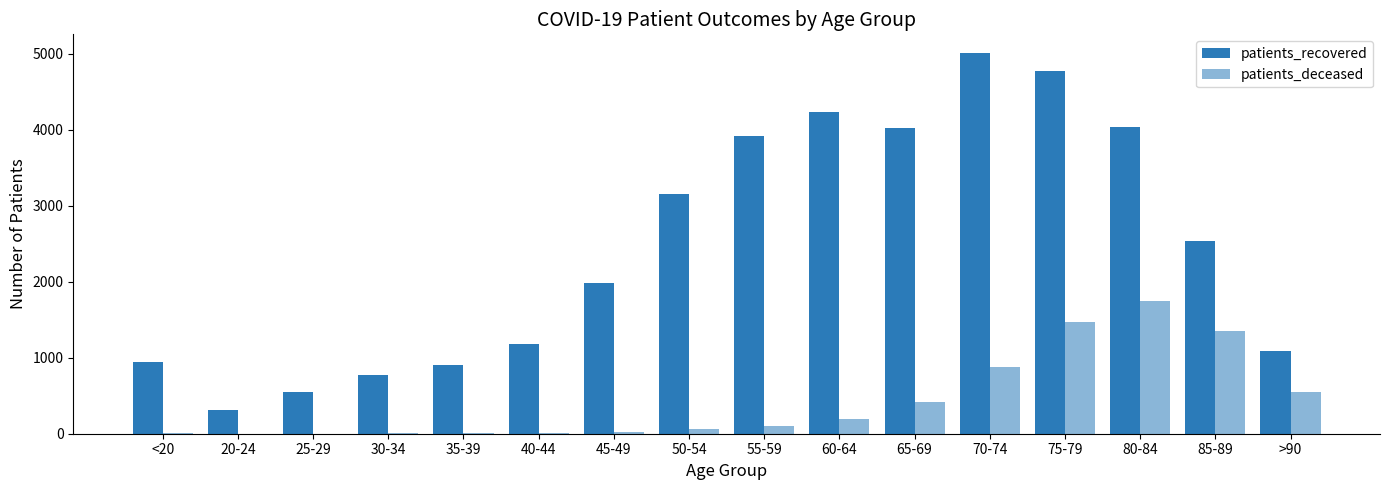

The patients_deceased series shows 740 at >90. True or false?

False